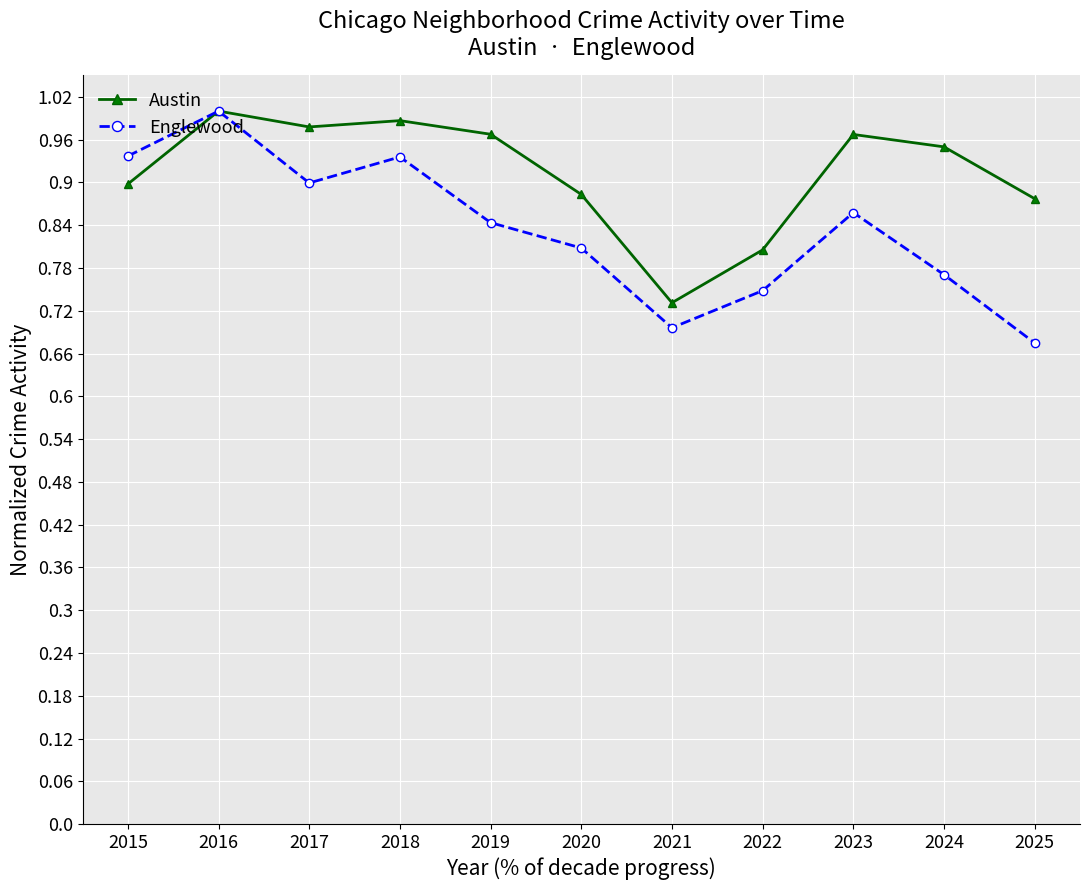

What is the difference between the maximum and second lowest values in the Englewood series?

0.3